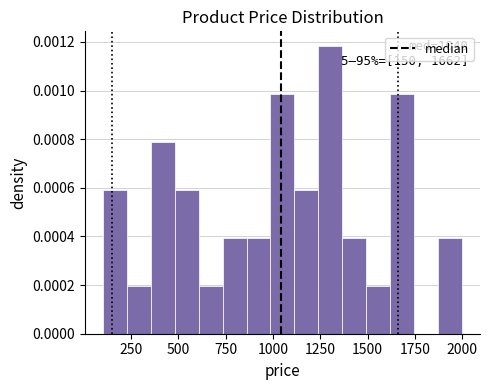

Around what value on the x-axis is the tallest bar? Give the approximate position of its centre, as read against the axis.

1300